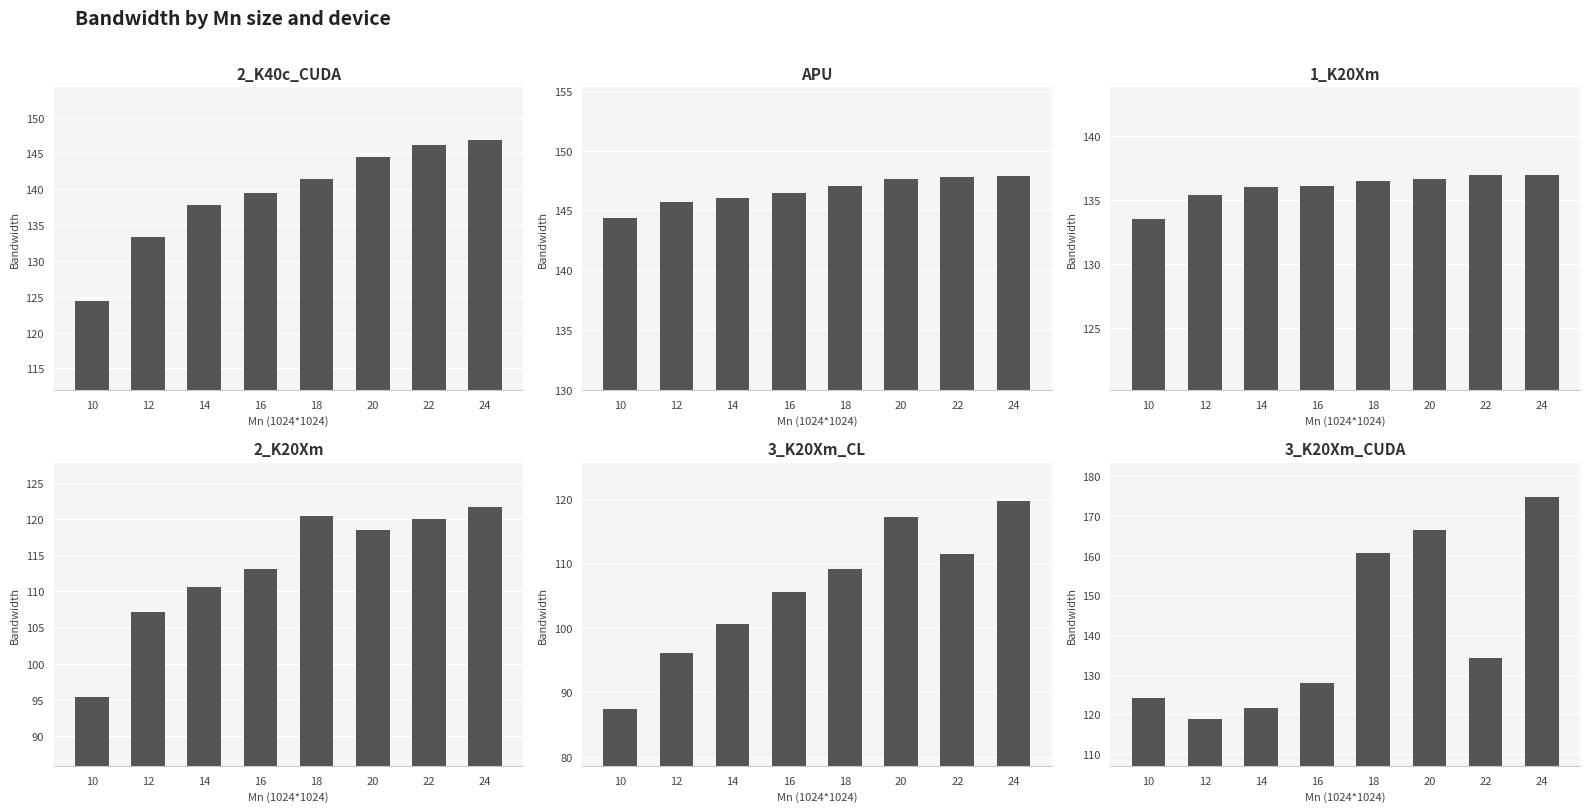

Which category has the lowest value in the 1_K20Xm series?

10